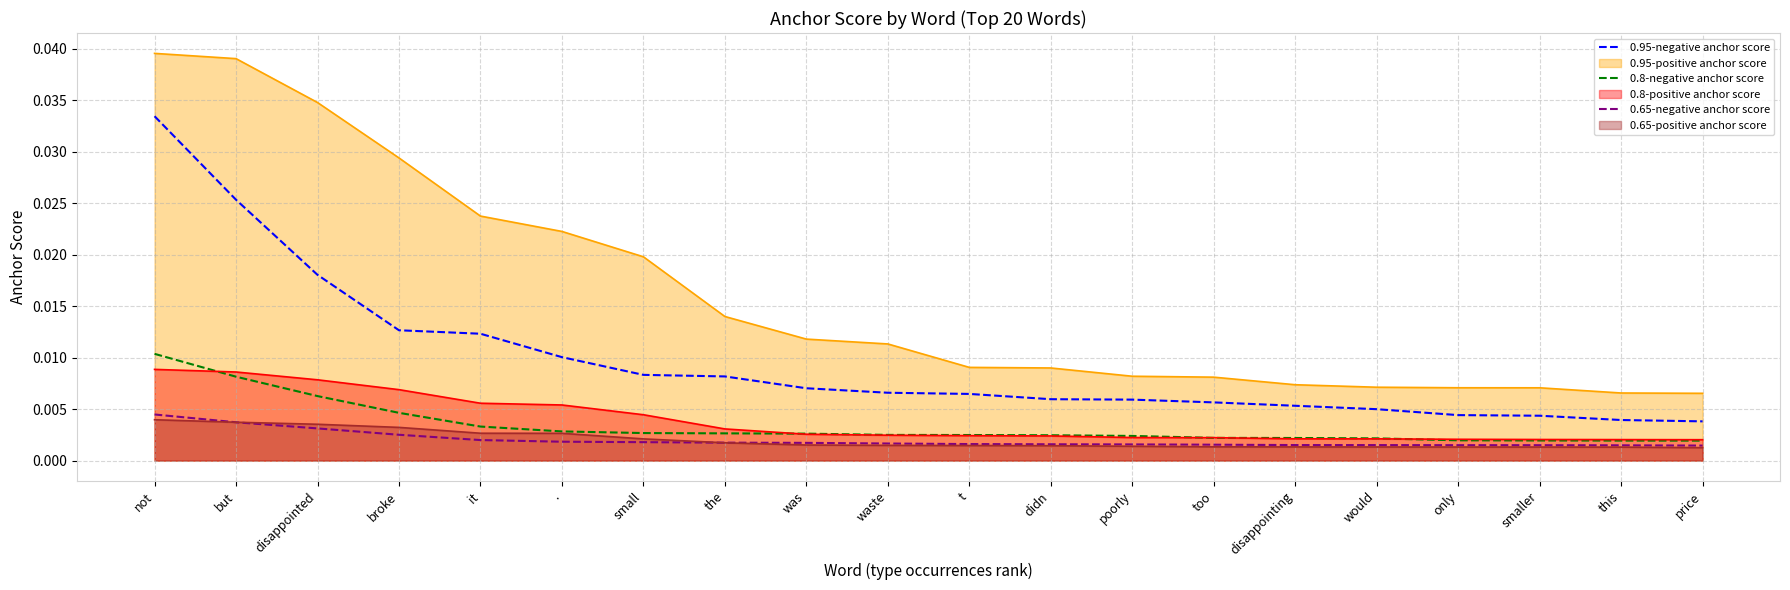

What is the label of the 20th point from the left?

price